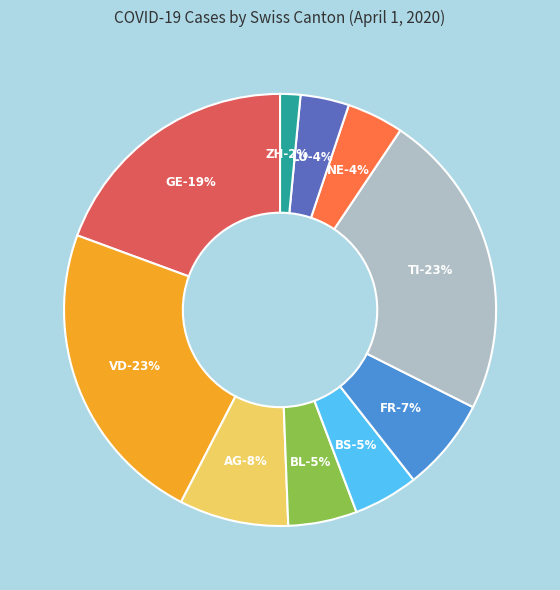

How many slices are in this pie chart?

10